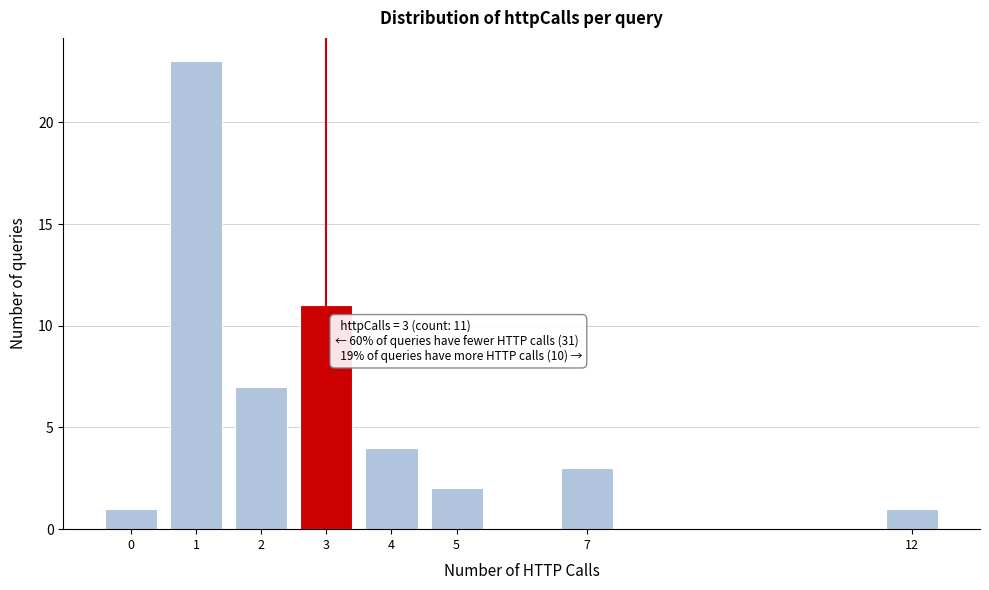

Reading right to left, what are all the values shown in this chart?

12=1	7=3	5=2	4=4	3=11	2=7	1=23	0=1